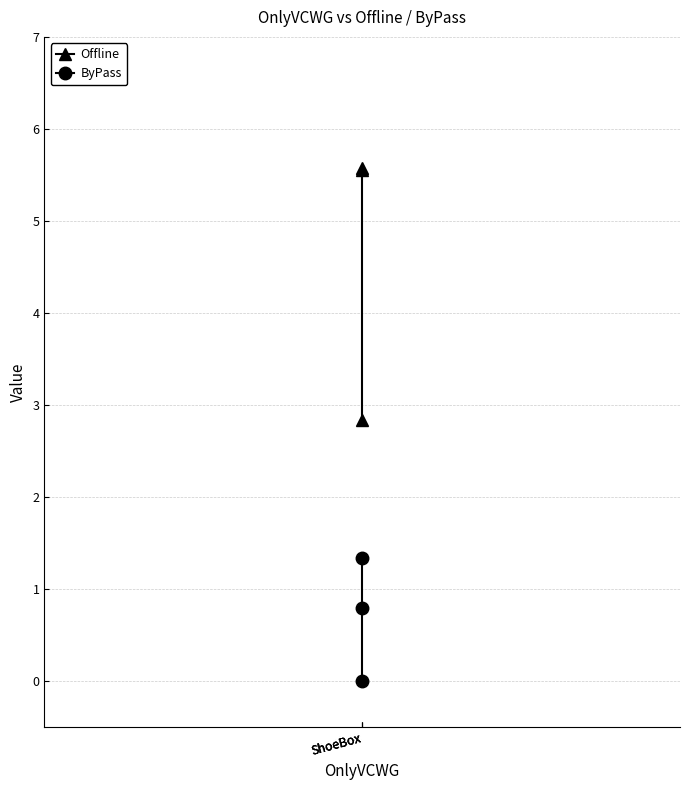

Does the chart display data point markers on the line(s)?

Yes